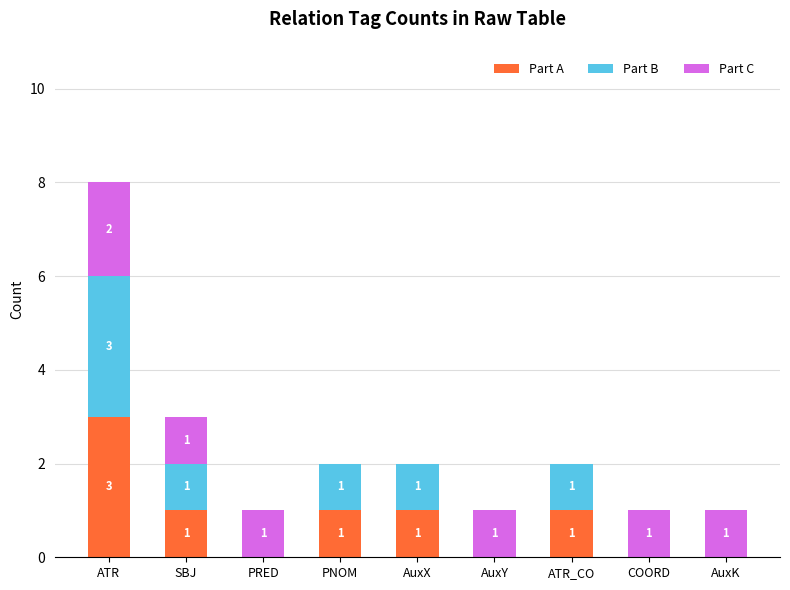

Count the number of data series in this chart.

3